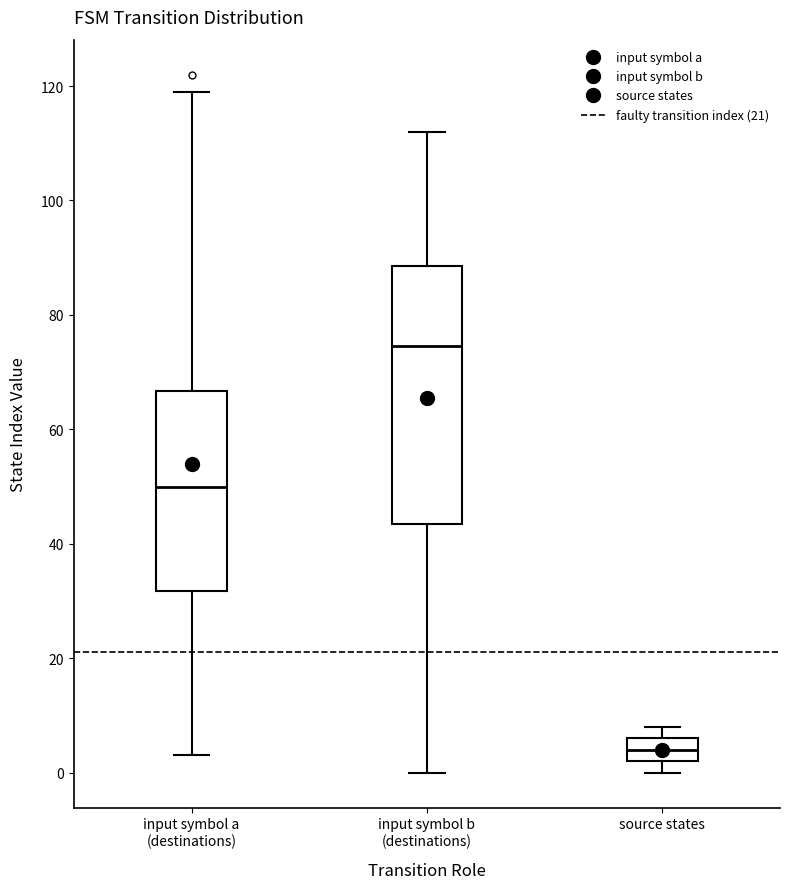

Where is the lower edge of the box for source states on the y-axis? The values are not printed on the chart, so give them approximately, as read against the axis.

2